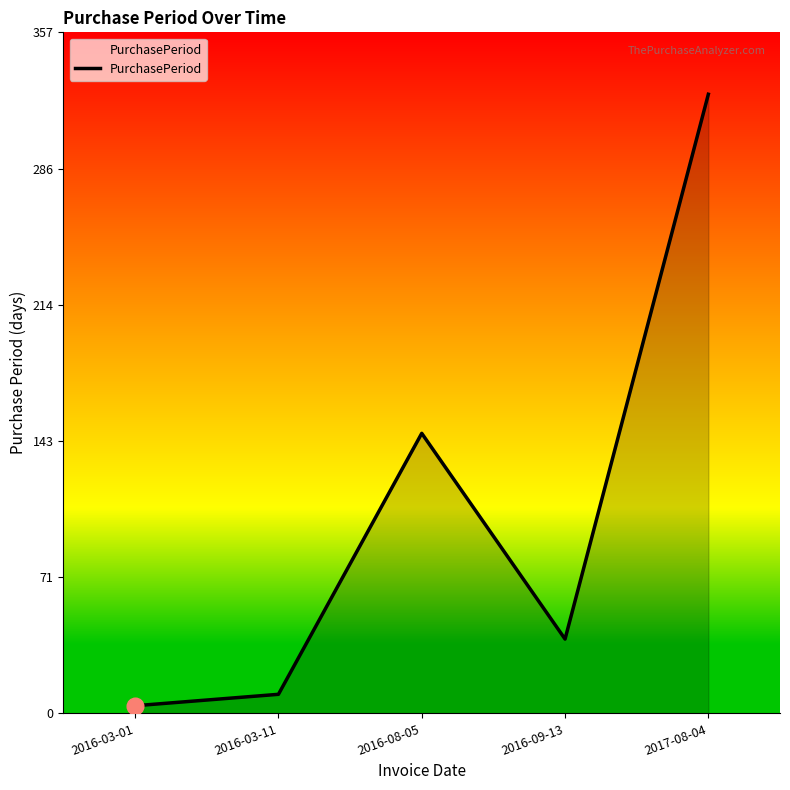

Where is the first local minimum?

2016-09-13